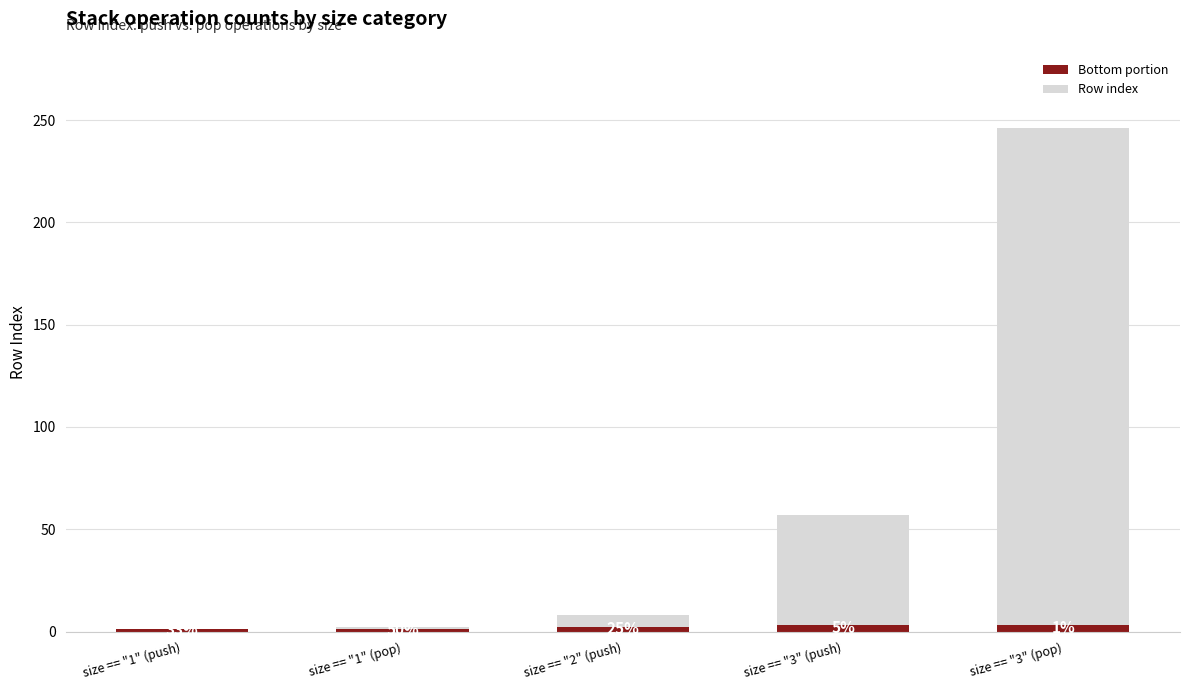

What is the value of the Bottom portion bar at the 4th from the left?

3